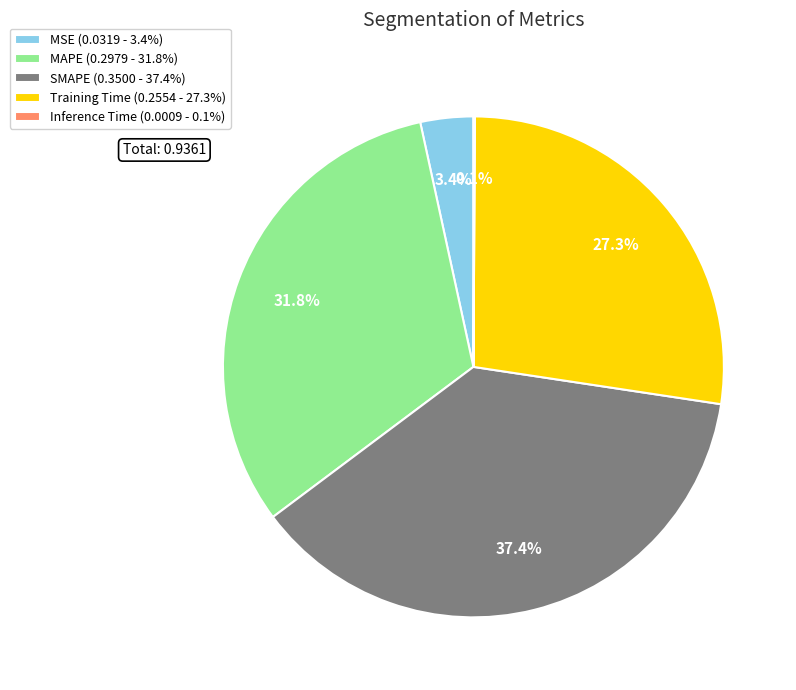

To the nearest percent, what is the difference between the largest and smallest slice percentages?

37%